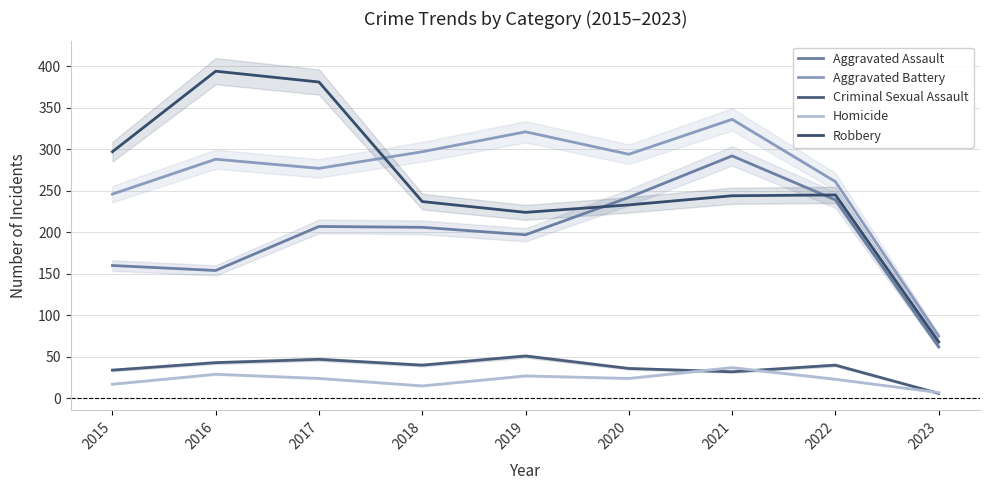

Reading left to right, extract all data points from this chart.

Aggravated Assault: 160	154	207	206	197	242	292	239	62
Aggravated Battery: 246	288	277	297	321	294	336	261	75
Criminal Sexual Assault: 34	43	47	40	51	36	32	40	6
Homicide: 17	29	24	15	27	24	37	23	7
Robbery: 297	394	381	237	224	233	244	245	68